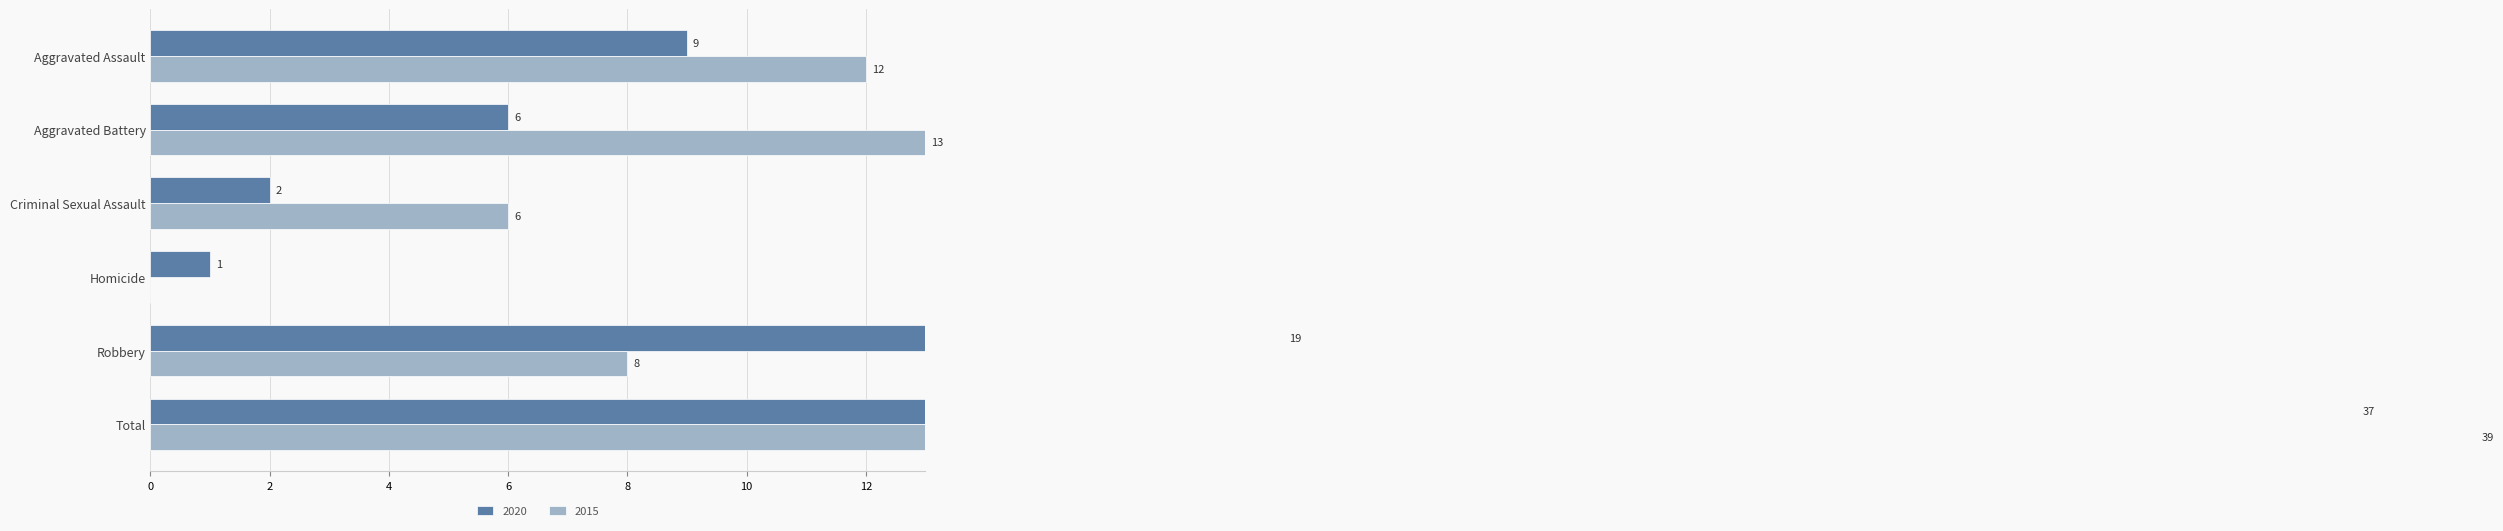

Does the chart contain stacked bars?

No